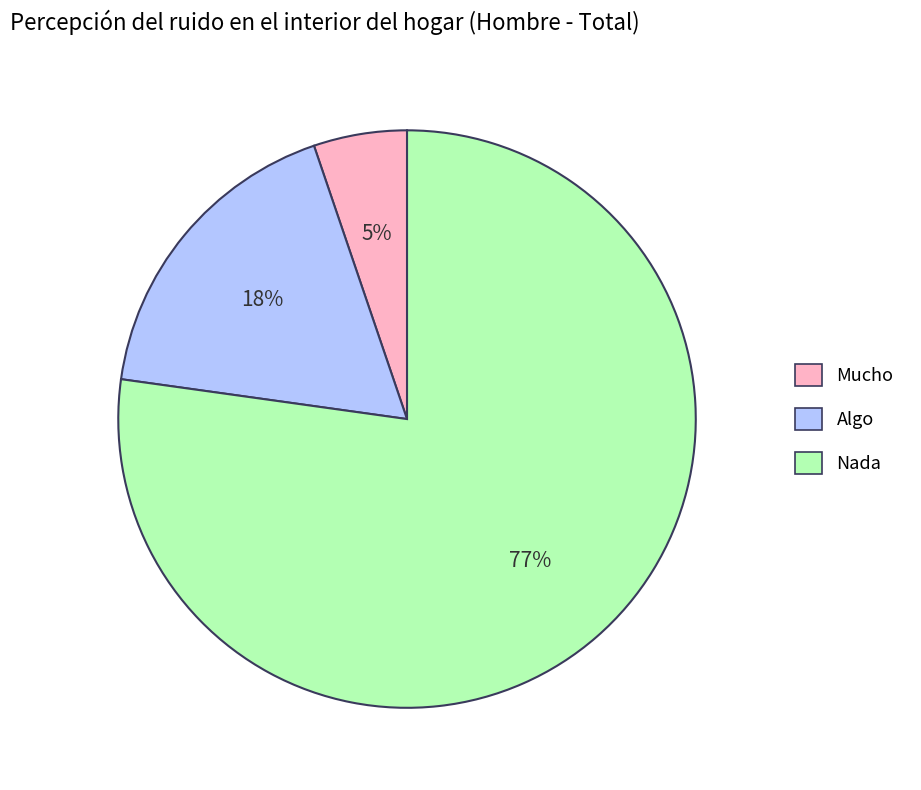

To the nearest percent, what is the average slice percentage?

33%